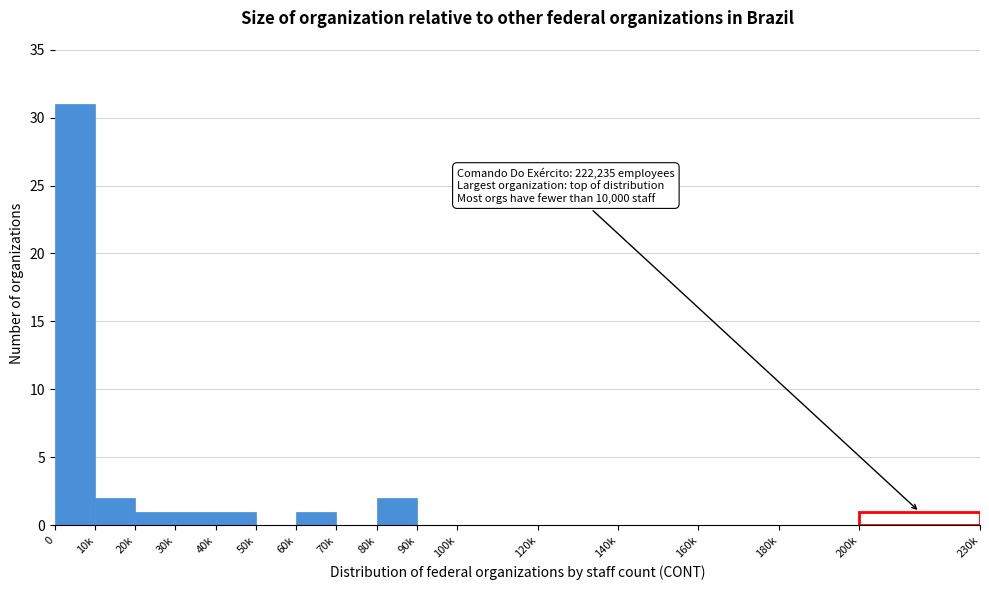

Reading left to right, what are all the values shown in this chart?

0=31	10k=2	20k=1	30k=1	40k=1	50k=0	60k=1	70k=0	80k=2	90k=0	100k=0	120k=0	140k=0	160k=0	180k=0	200k=1